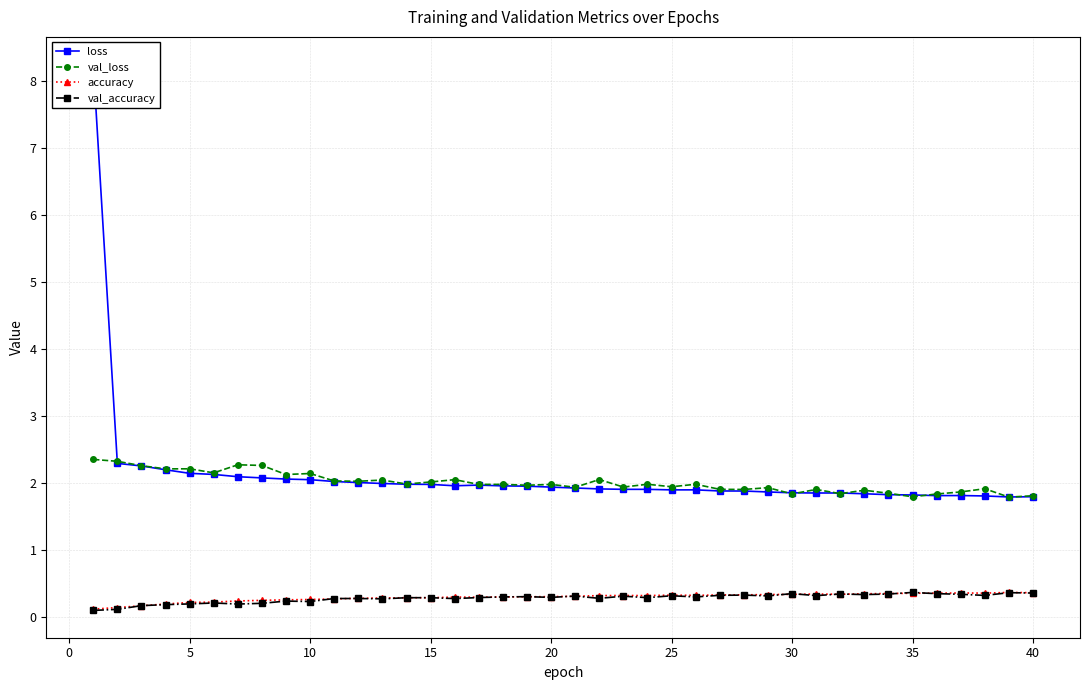

True or false: val_loss and accuracy cross at least once.

False